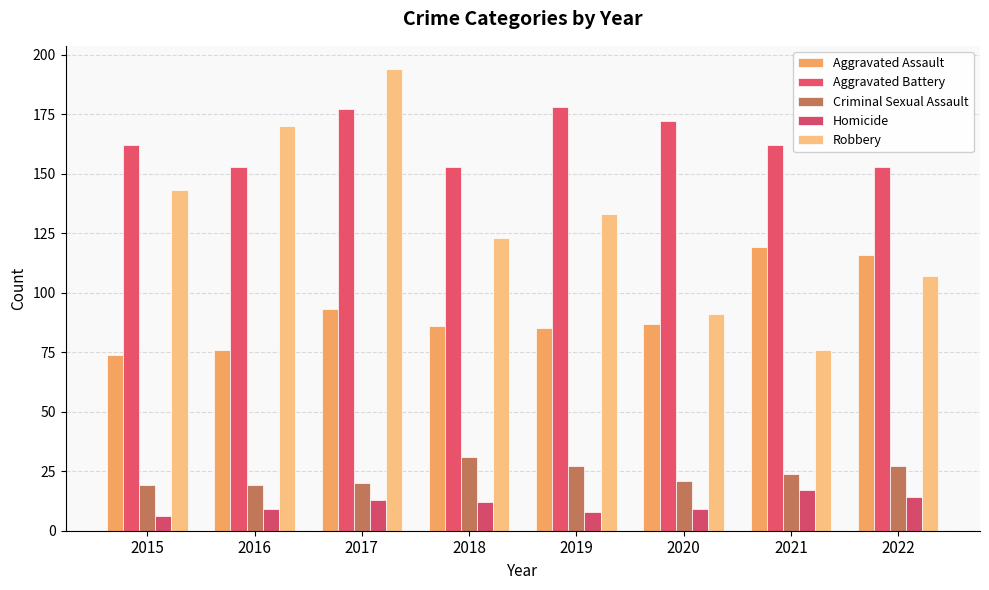

How many groups of bars are there?

8